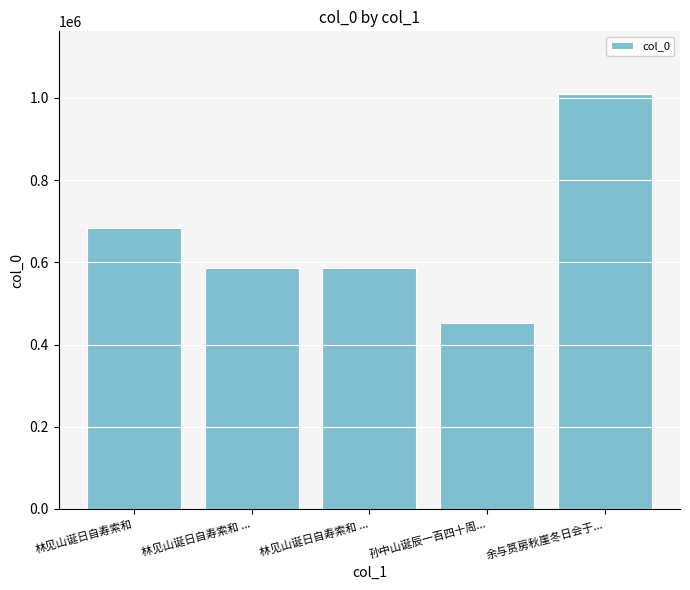

The value at 林见山诞日自寿索和 ... is 586076. True or false?

True